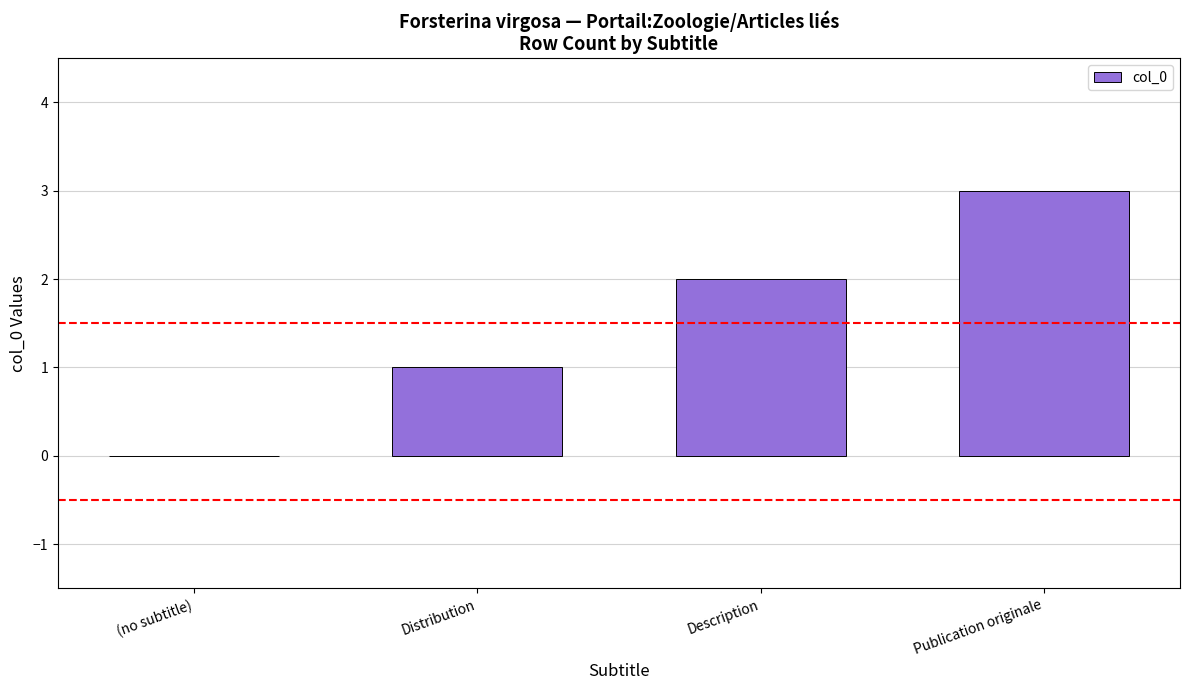

What is the ratio of the value at Publication originale to the value at Description?

1.5